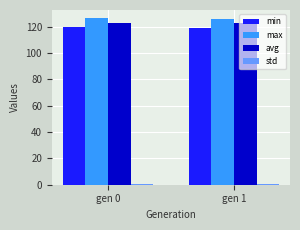

What is the difference between the maximum and minimum values in the max series?

0.6